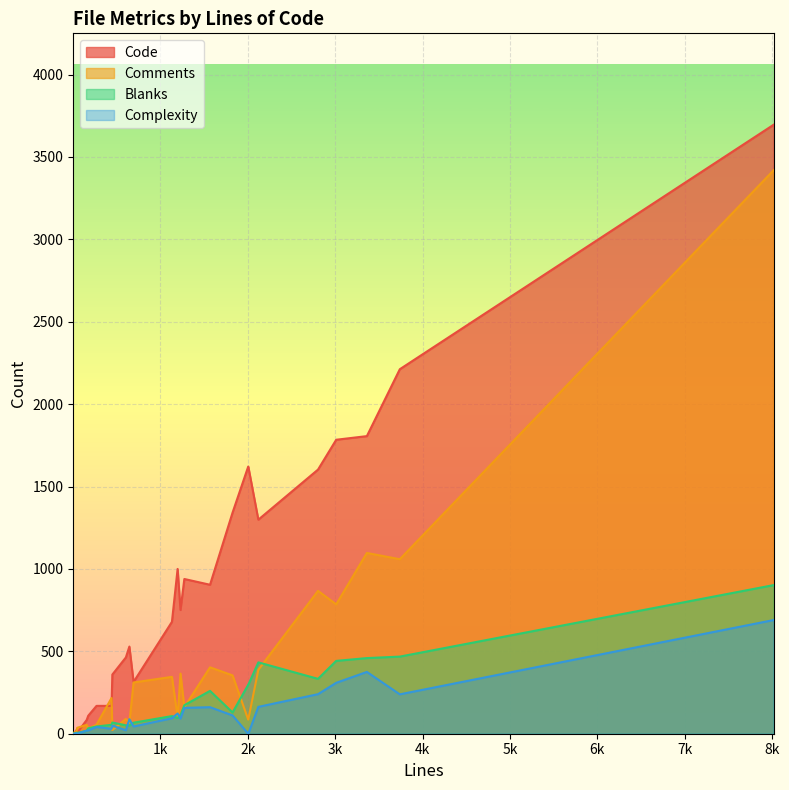

Between 268 and 2004, which is larger?

2004